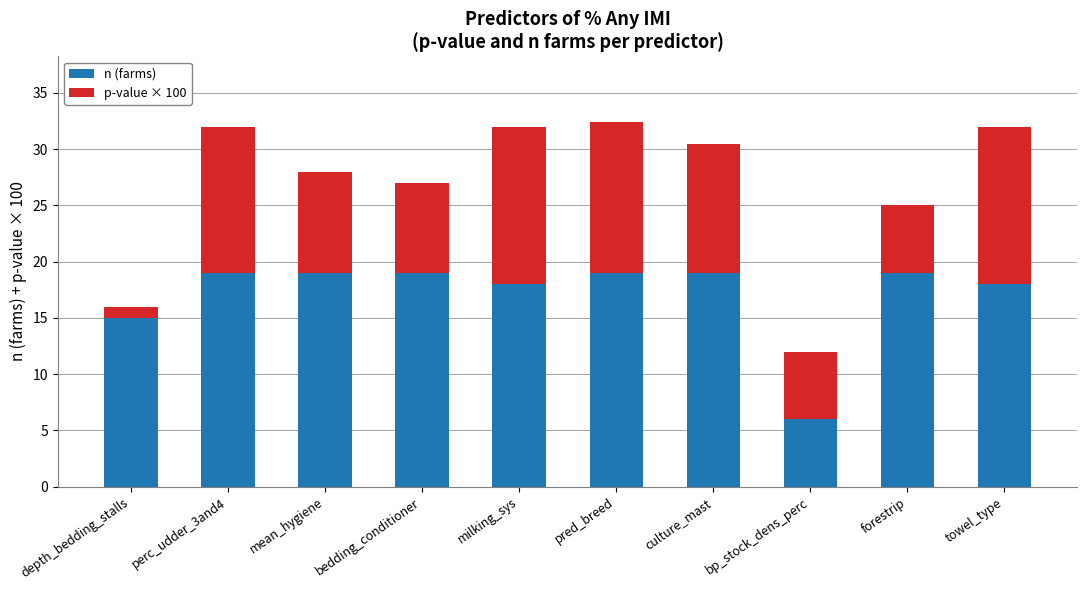

Are the bars grouped side by side (vs. stacked)?

No